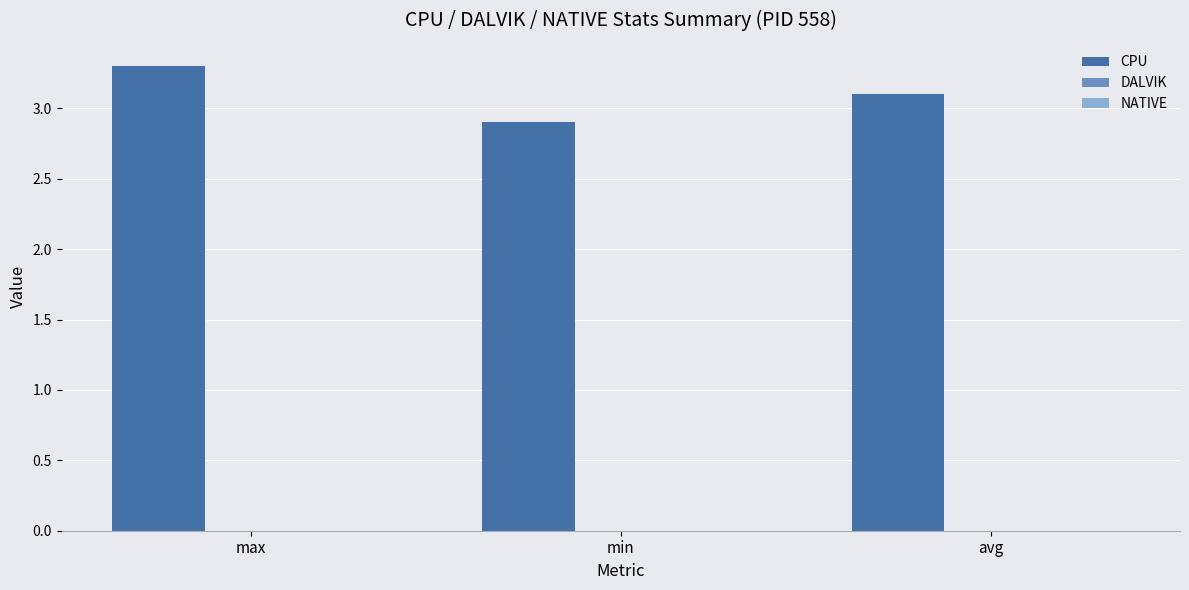

Rank the categories by value from highest to lowest.

max, avg, min